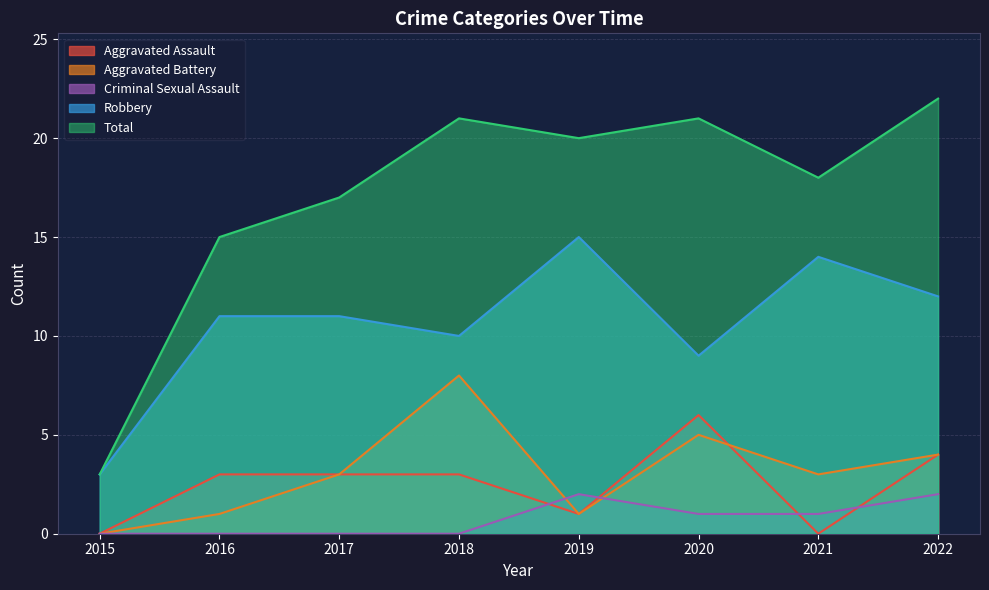

At which label does Aggravated Assault reach its peak?

2020